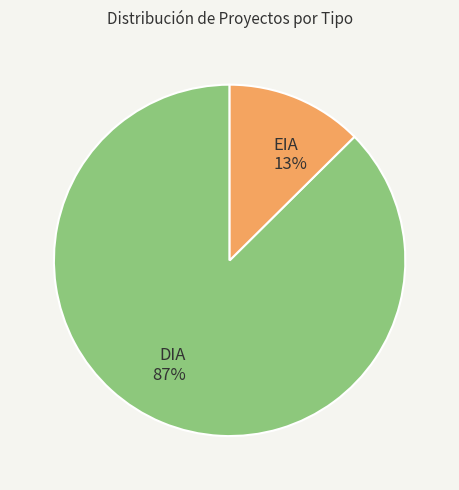

How many segments does this pie chart have?

2